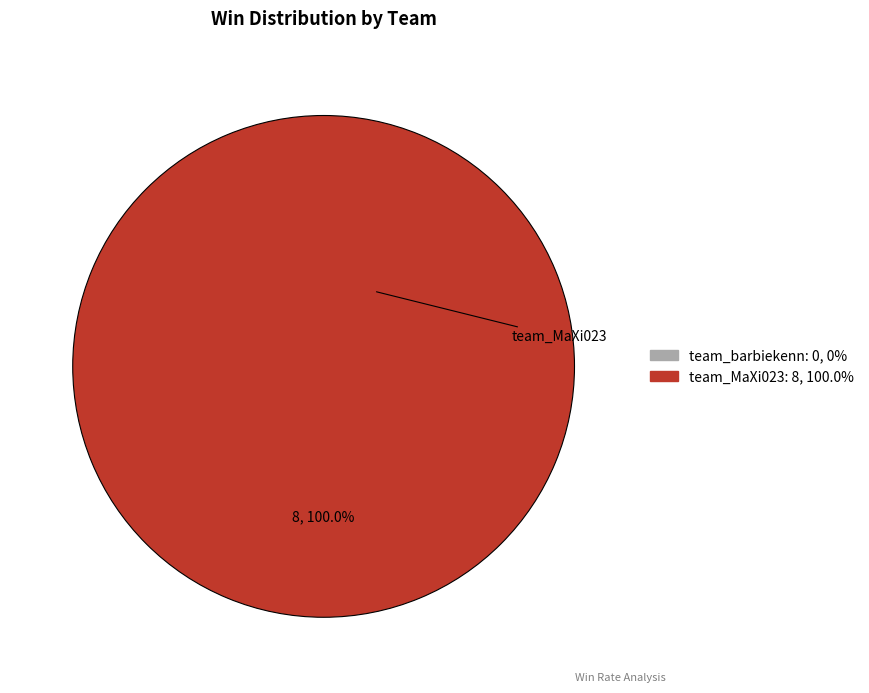

How many segments does this pie chart have?

2